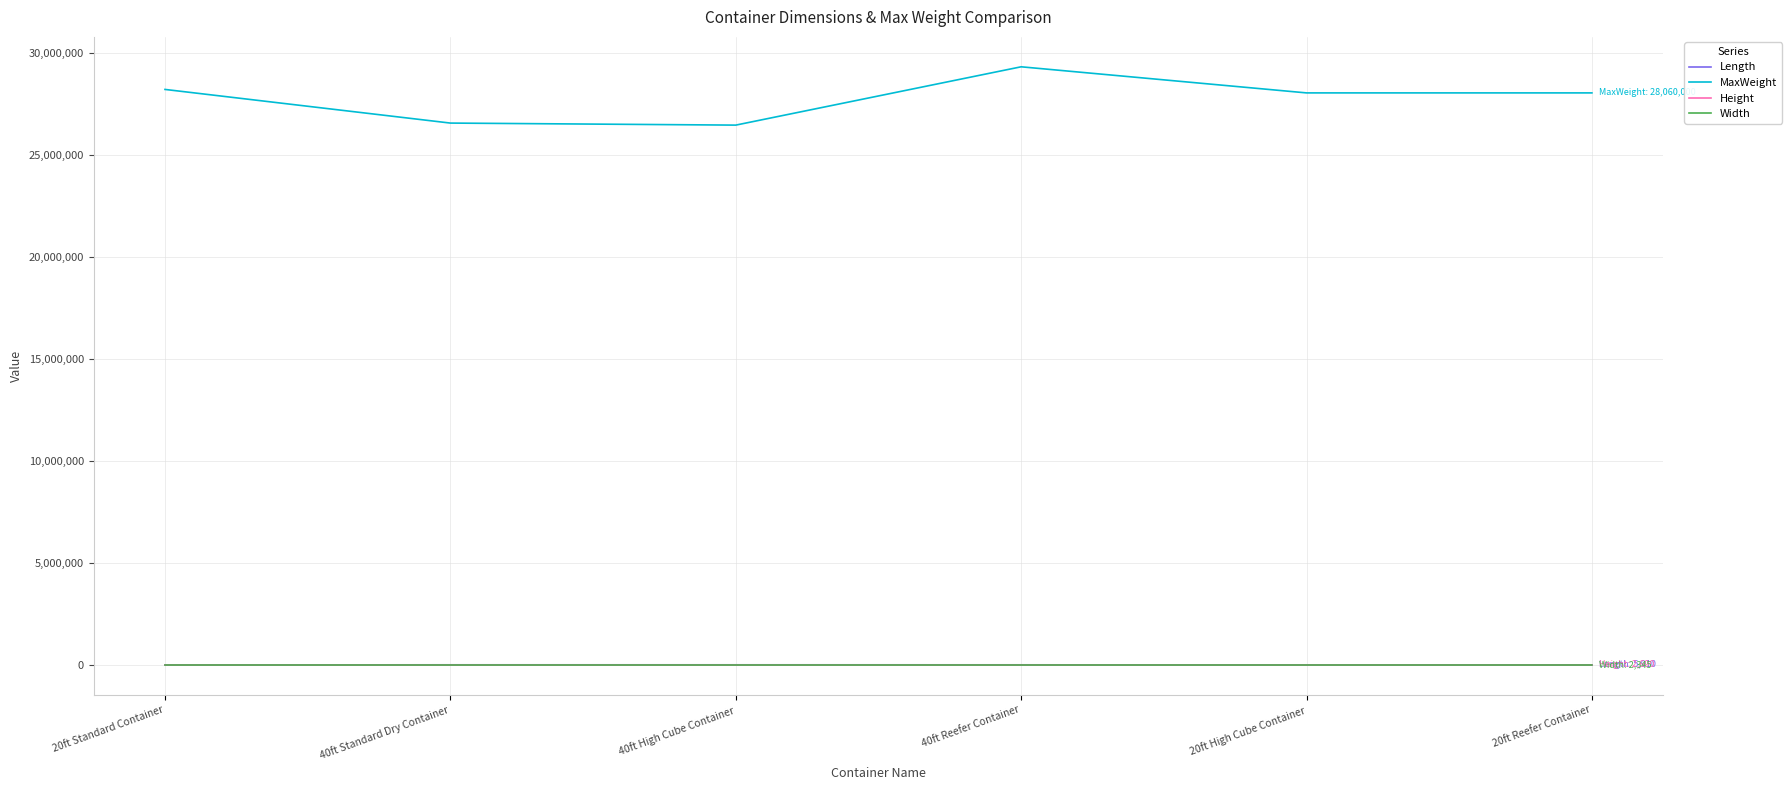

How many distinct data groups are displayed?

4